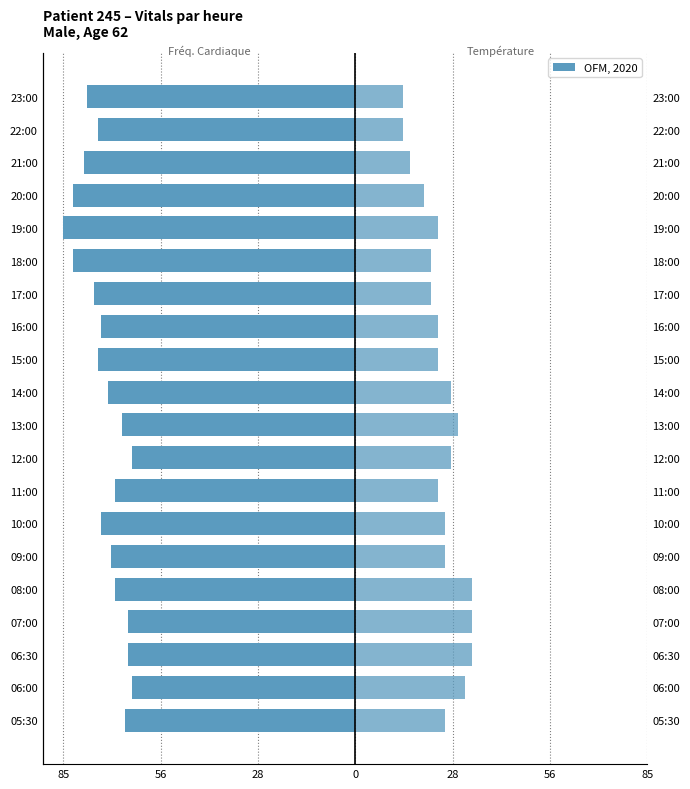

How many data points in Température (°C) ×20 offset are above 25?

10